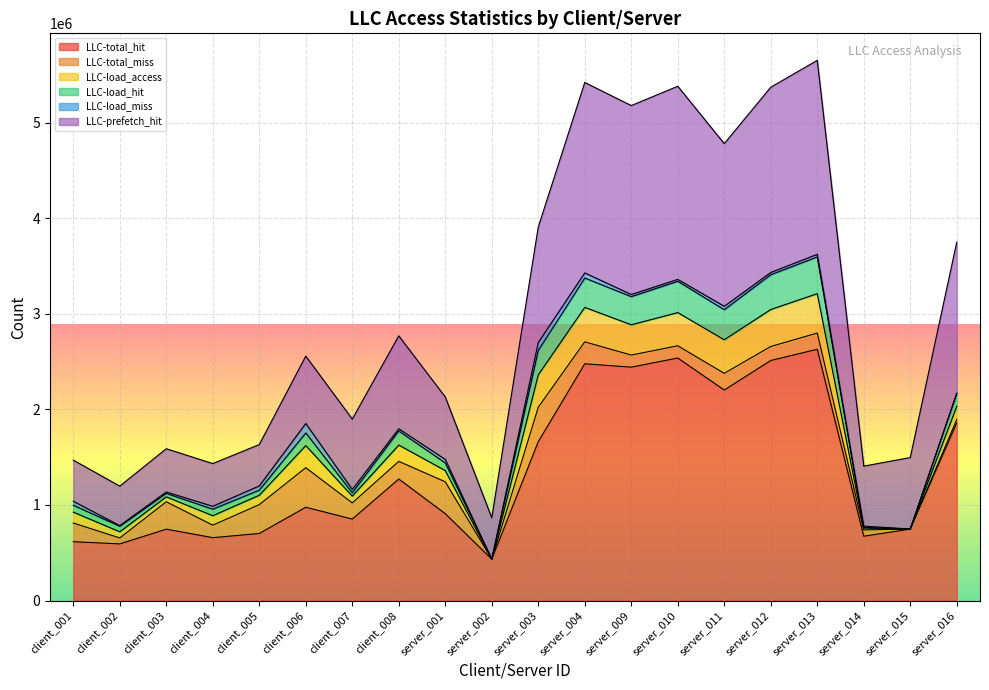

True or false: LLC-prefetch_hit and LLC-load_hit intersect in this chart.

False